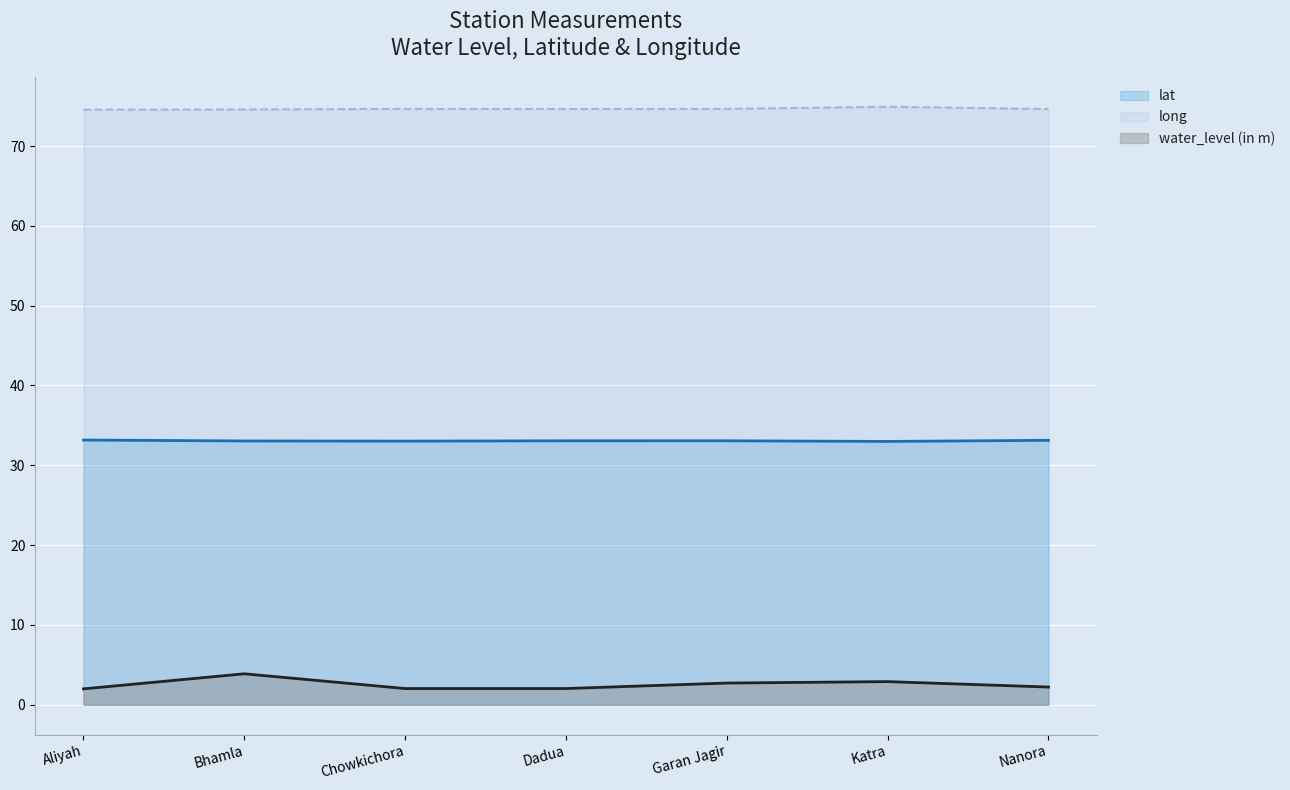

What is the lowest value of the lat series?

33.0